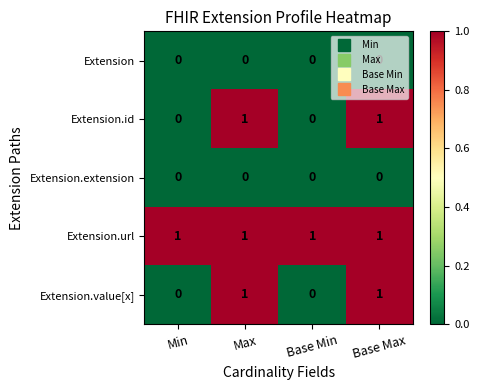

How many Extension.id values are between 0 and 1?

4